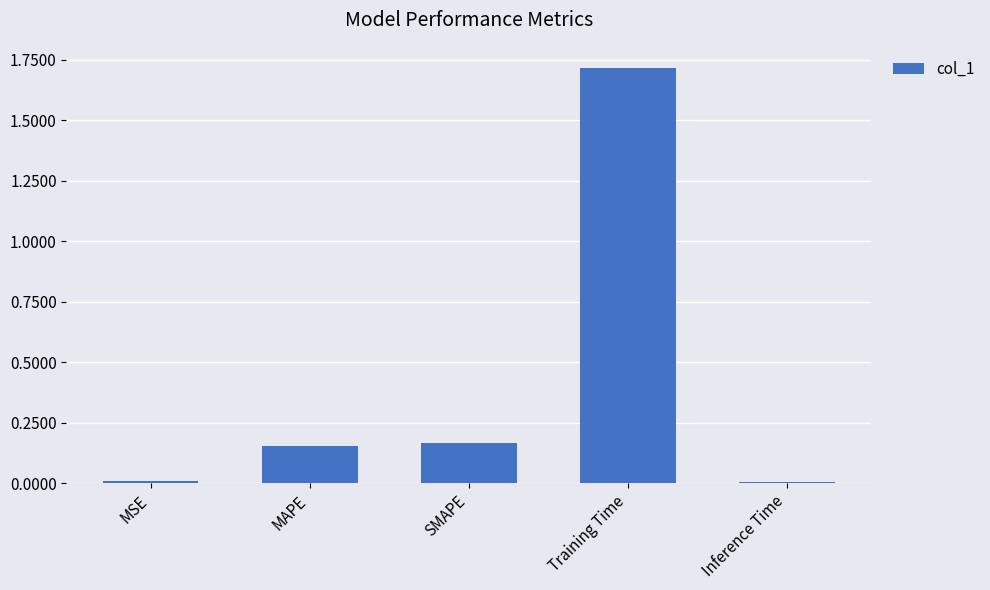

True or false: the data shows 0.0 at SMAPE.

False